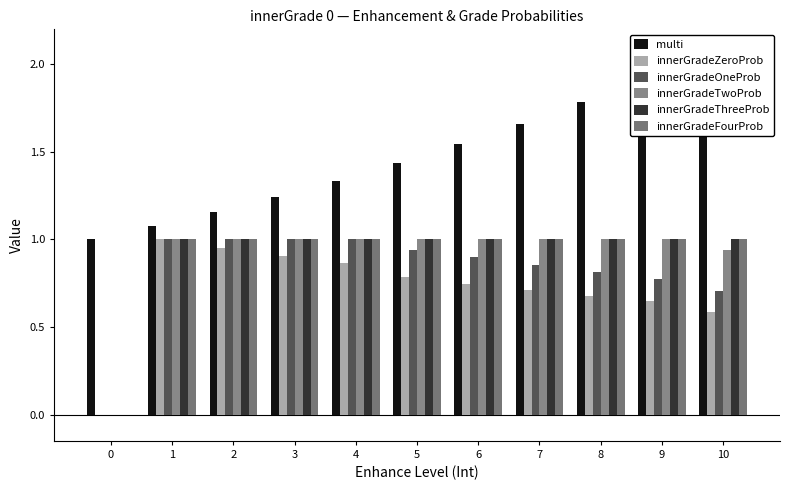

Rank the series by their maximum value, from highest to lowest.

multi, innerGradeZeroProb, innerGradeOneProb, innerGradeTwoProb, innerGradeThreeProb, innerGradeFourProb